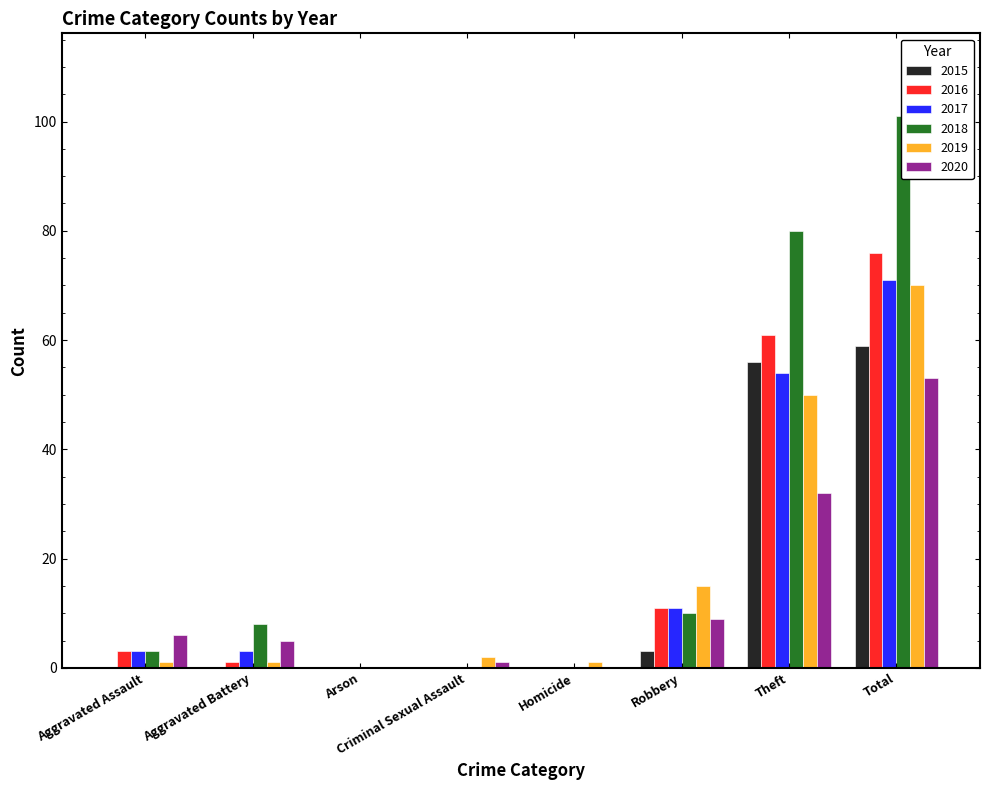

Which category has the lowest value across all series?

Aggravated Assault